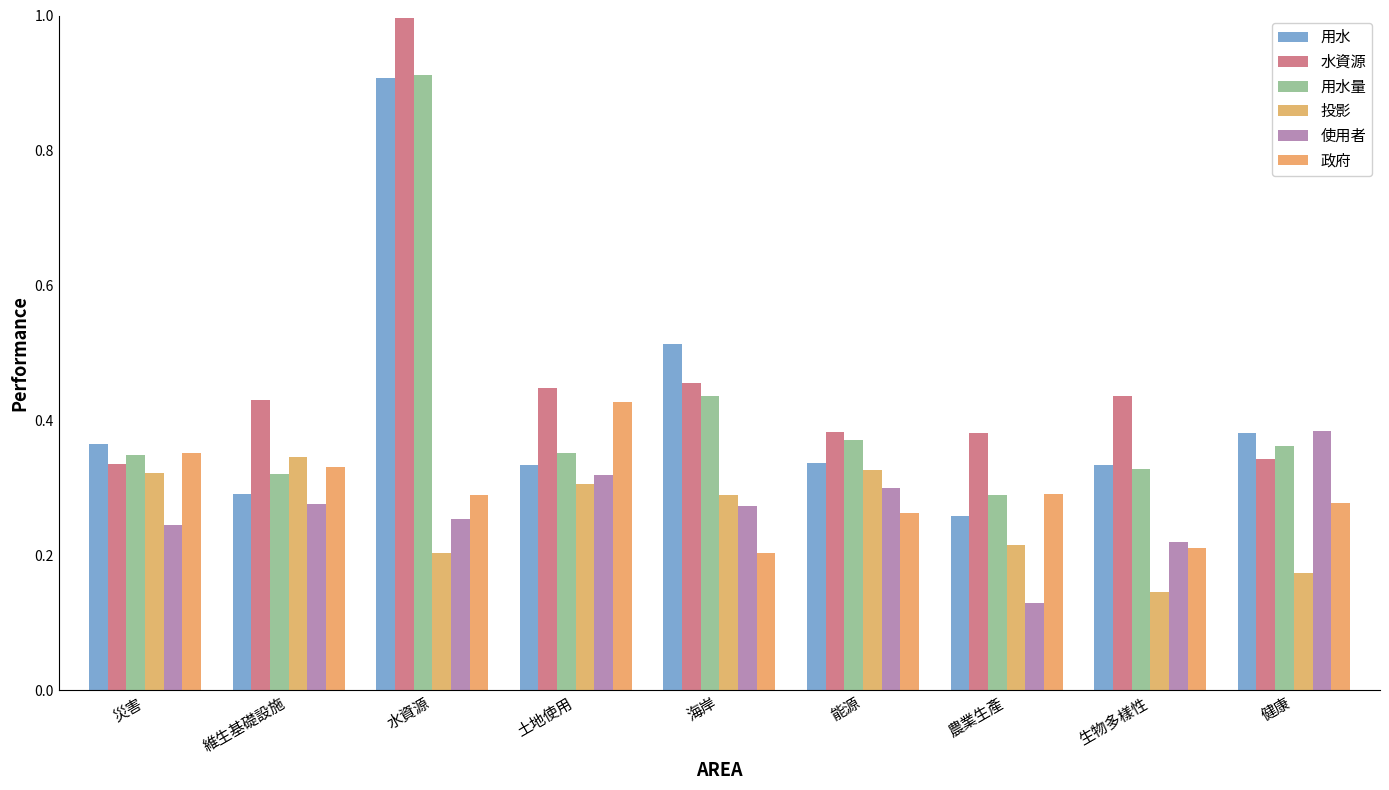

Are the bars horizontal?

No